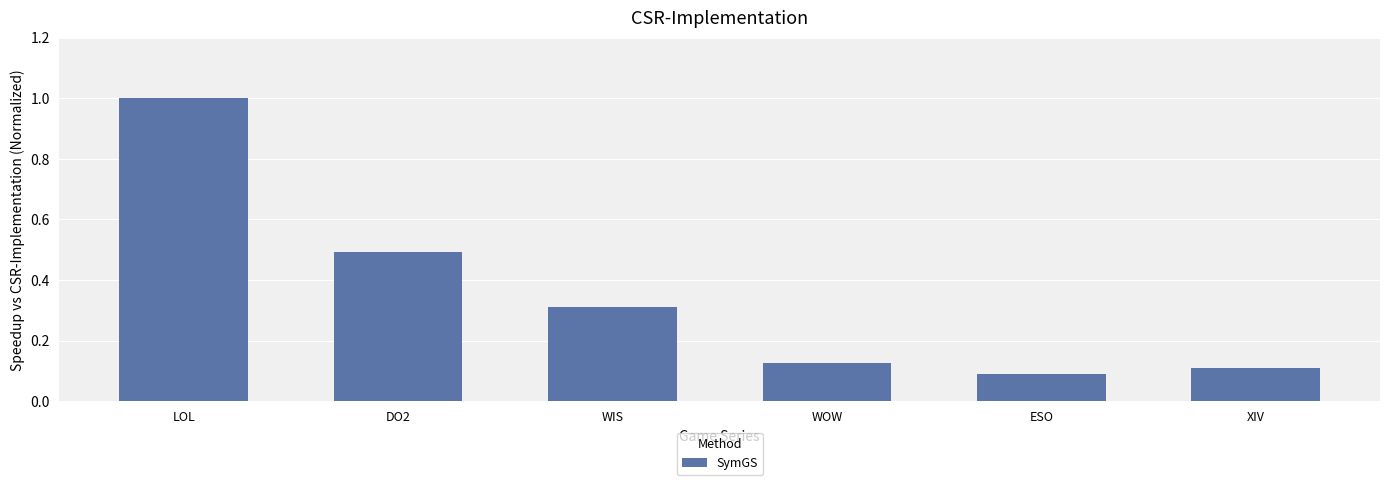

List the labels in order of value, smallest first.

ESO, XIV, WOW, WIS, DO2, LOL